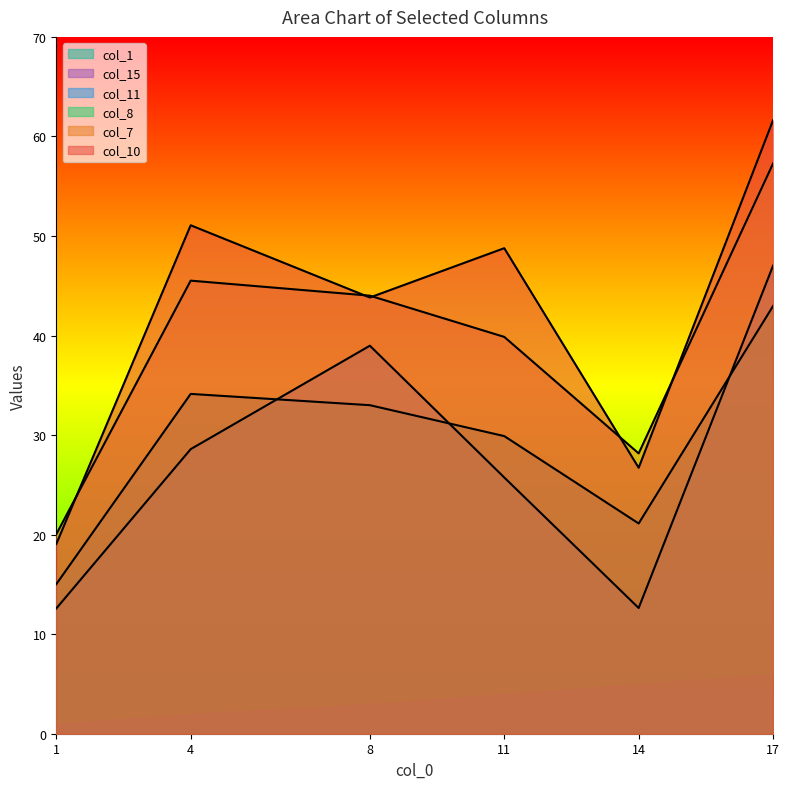

True or false: col_11 and col_7 cross at least once.

False